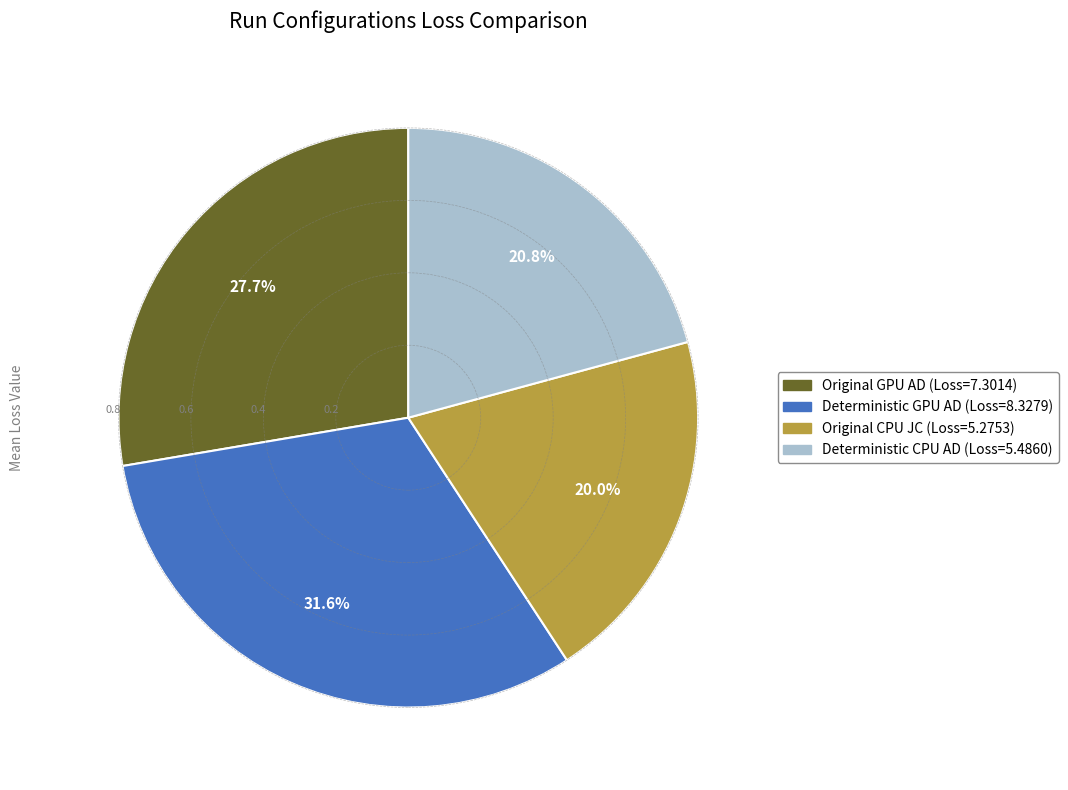

Rank the categories by value from highest to lowest.

Deterministic GPU AD, Original GPU AD, Deterministic CPU AD, Original CPU JC